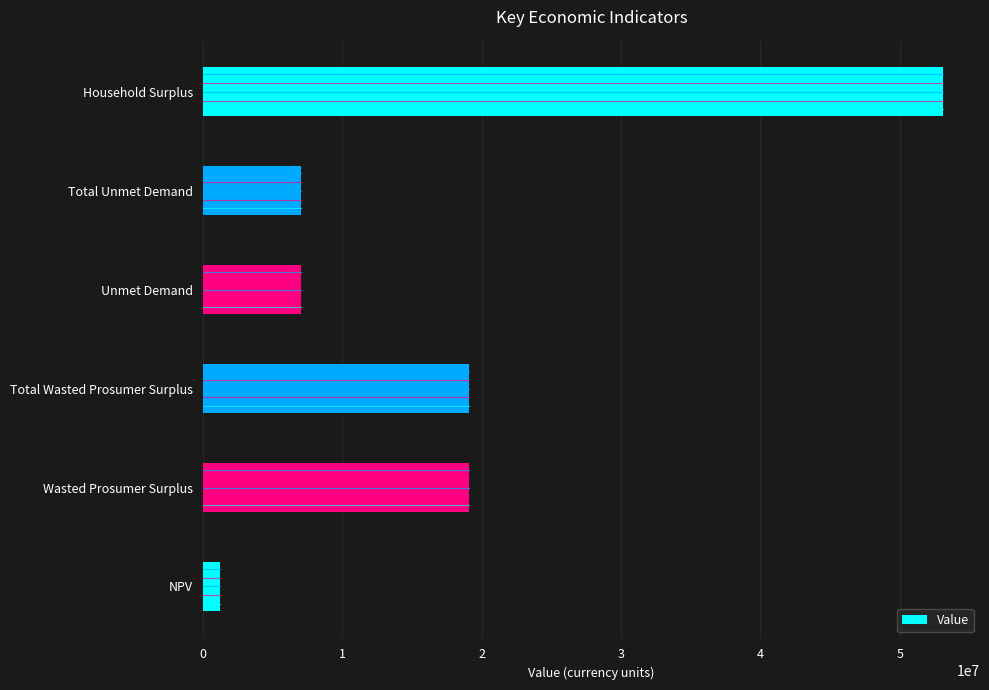

What is the smallest value displayed?

1227692.4